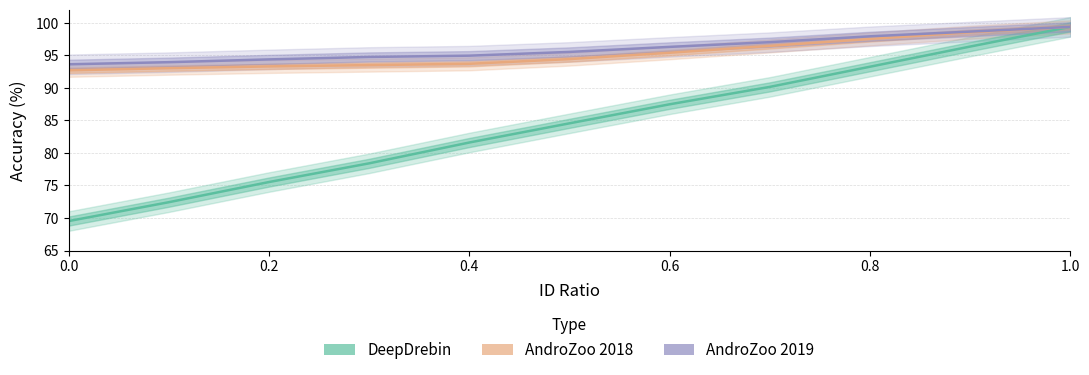

True or false: AndroZoo 2019 and DeepDrebin cross at least once.

False